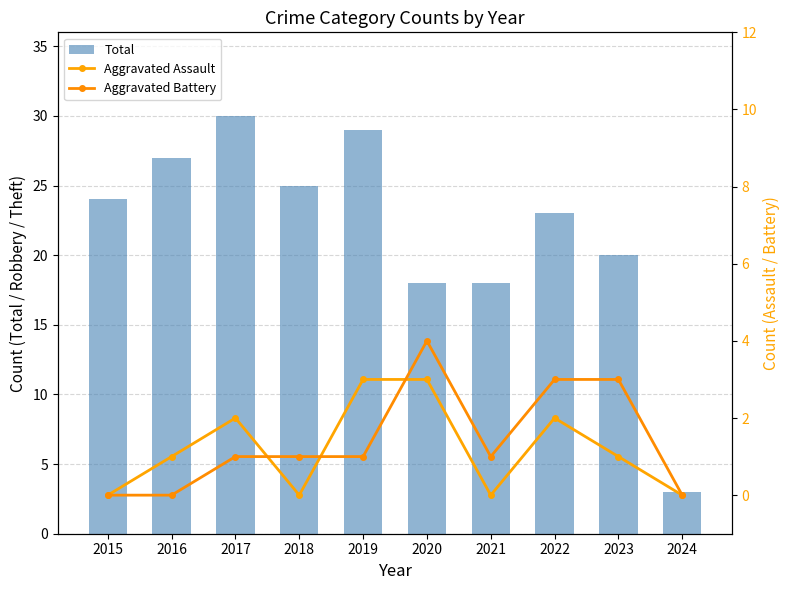

What is the difference between the maximum and minimum values in the Total series?

27